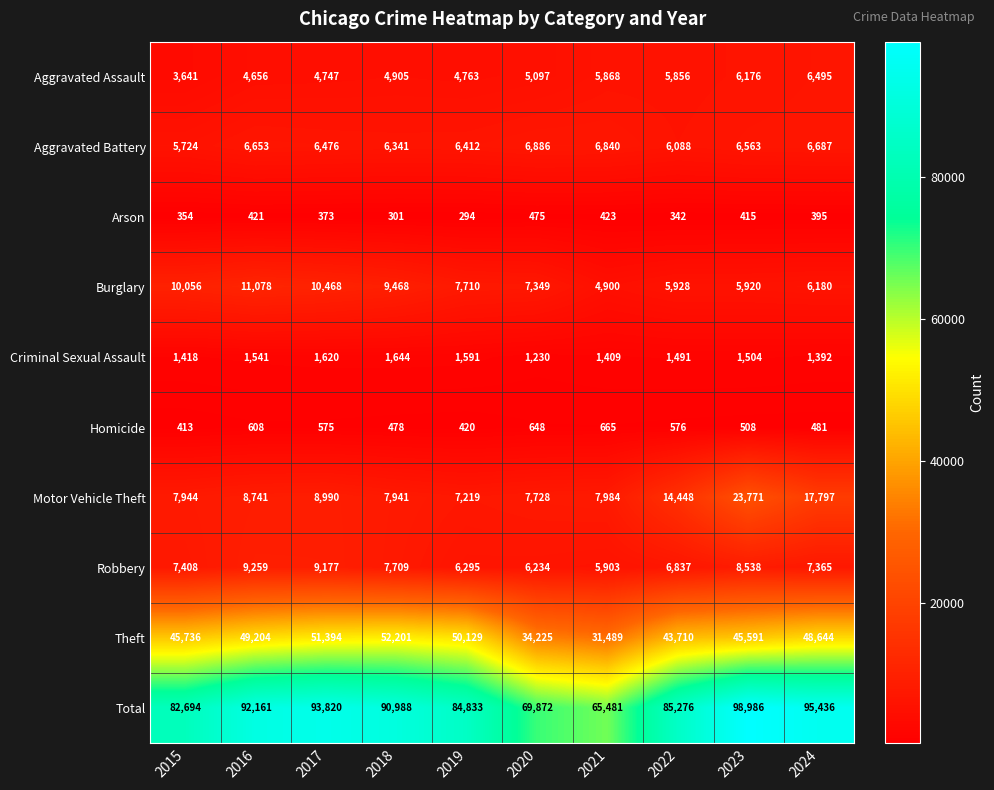

The Arson series shows 218 at 2015. True or false?

False